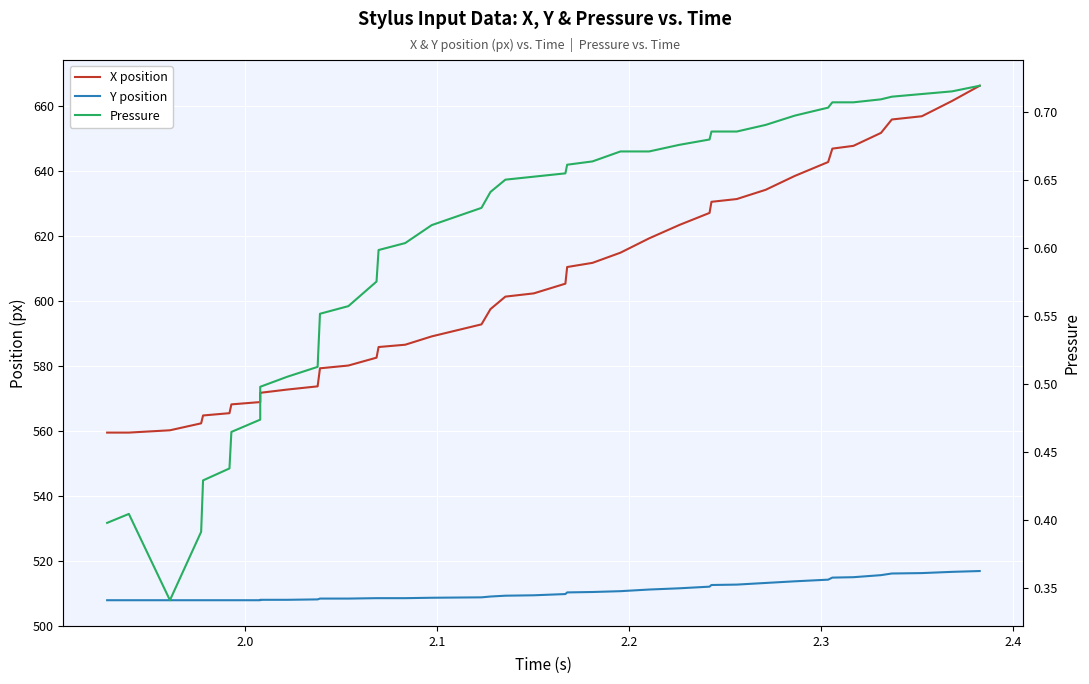

Reading right to left, list all the values displayed in this chart.

X position: 666.3	661.6	656.9	655.9	651.8	647.8	647.0	642.8	638.5	634.3	631.4	630.6	627.1	623.4	619.3	614.9	611.8	610.5	605.3	602.3	601.4	597.5	592.8	589.1	586.5	585.8	582.5	580.1	579.3	573.7	572.7	571.7	568.9	568.1	565.4	564.7	562.3	560.2	559.5	559.5
Y position: 516.8	516.5	516.2	516.0	515.5	514.9	514.8	514.1	513.6	513.1	512.6	512.5	512.0	511.5	511.1	510.6	510.3	510.2	509.7	509.3	509.2	508.9	508.7	508.6	508.4	508.4	508.4	508.3	508.3	508.1	507.9	507.9	507.8	507.8	507.8	507.8	507.8	507.8	507.8	507.8
Pressure: 0.7	0.7	0.7	0.7	0.7	0.7	0.7	0.7	0.7	0.7	0.7	0.7	0.7	0.7	0.7	0.7	0.7	0.7	0.7	0.7	0.7	0.6	0.6	0.6	0.6	0.6	0.6	0.6	0.6	0.5	0.5	0.5	0.5	0.5	0.4	0.4	0.4	0.3	0.4	0.4